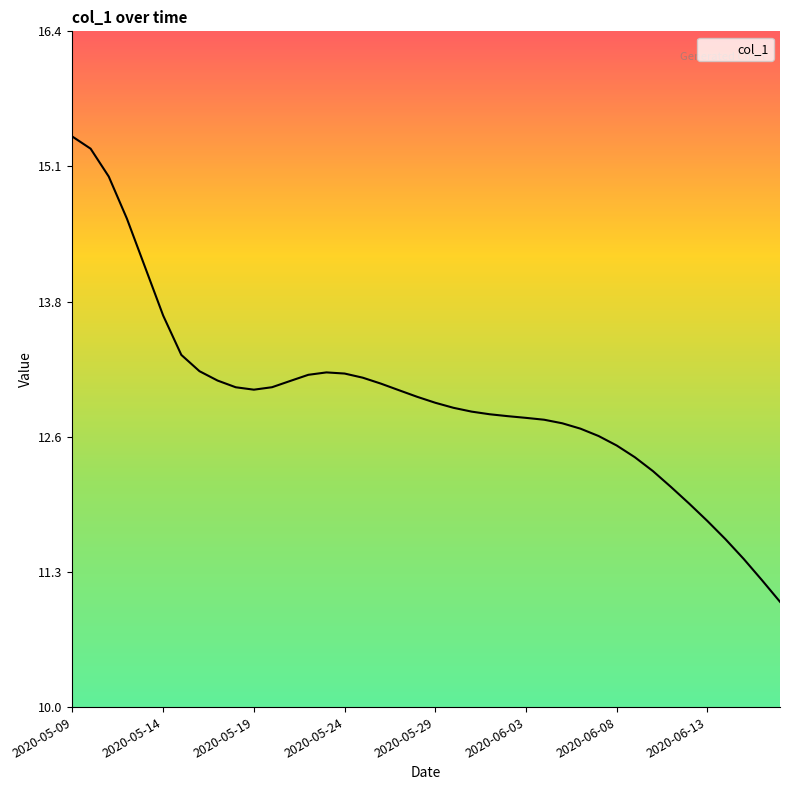

What is the greatest value displayed?

15.4